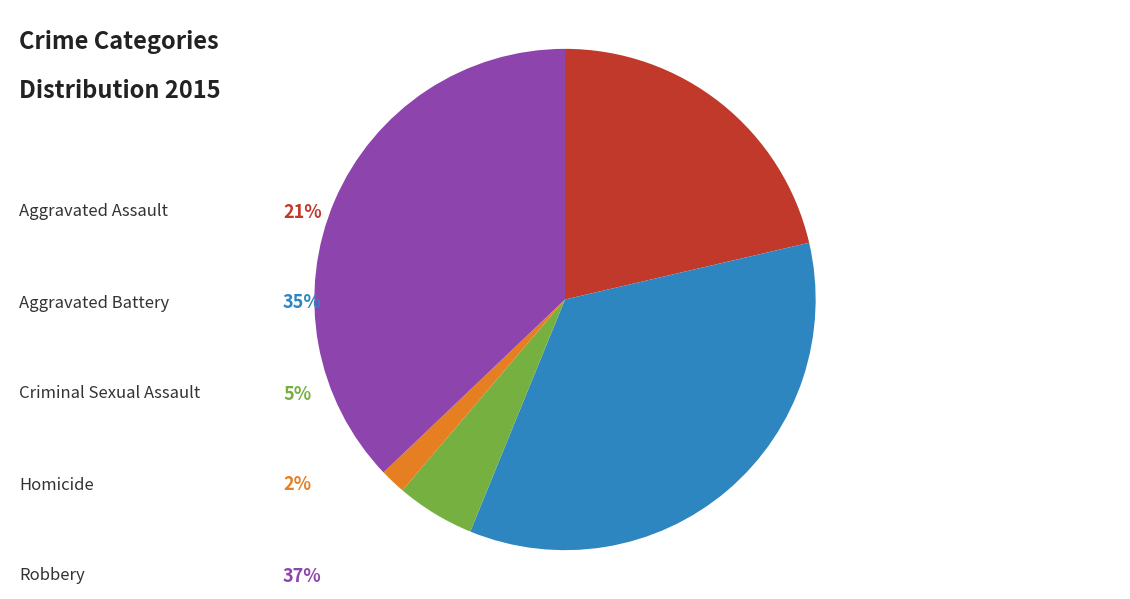

Is there any slice that represents more than half of the pie?

No